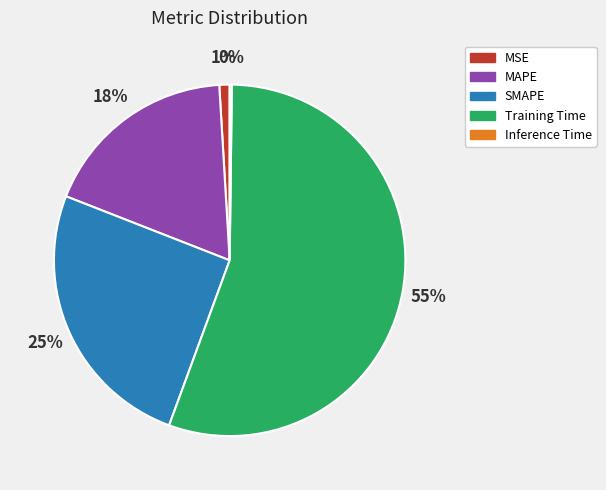

To the nearest percent, what portion does MAPE represent?

18%